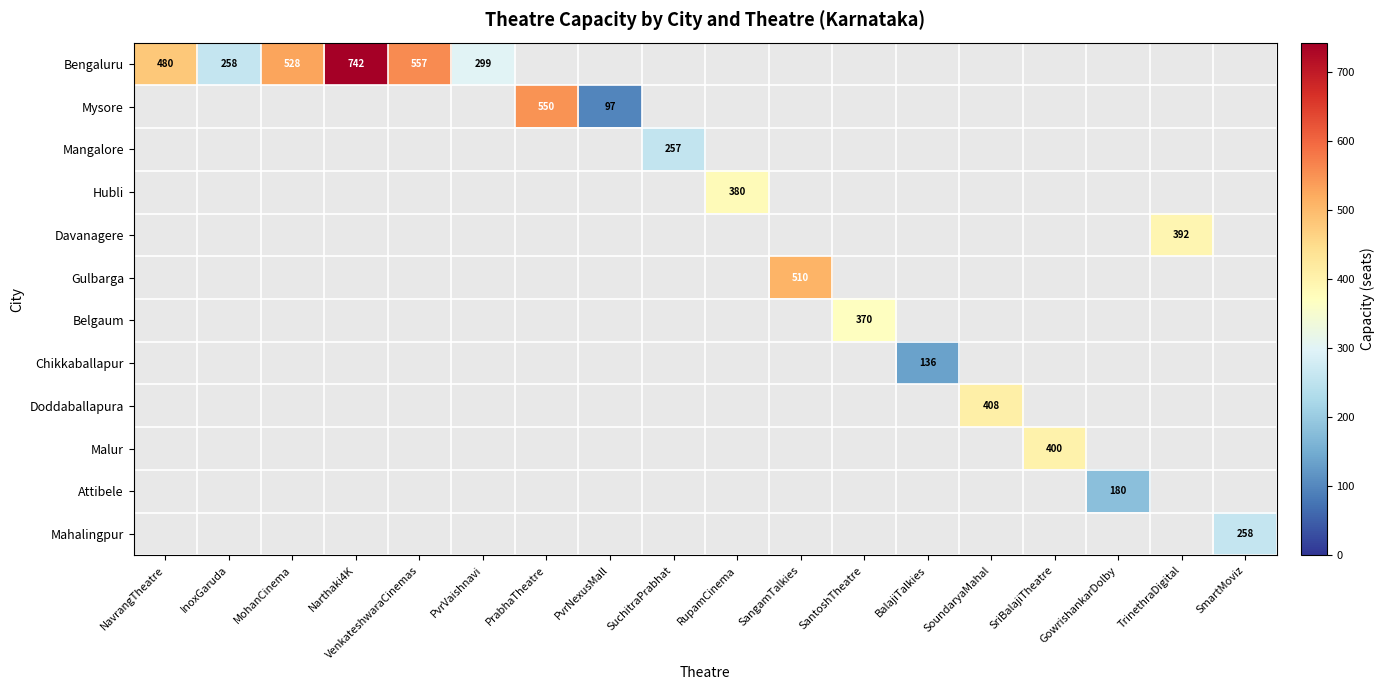

True or false: Mangalore has a value of 95 at SuchitraPrabhat.

False